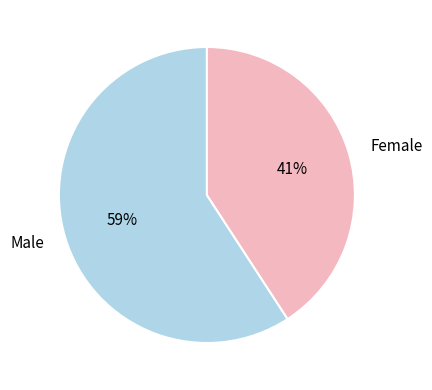

Between Female and Male, which is larger?

Male